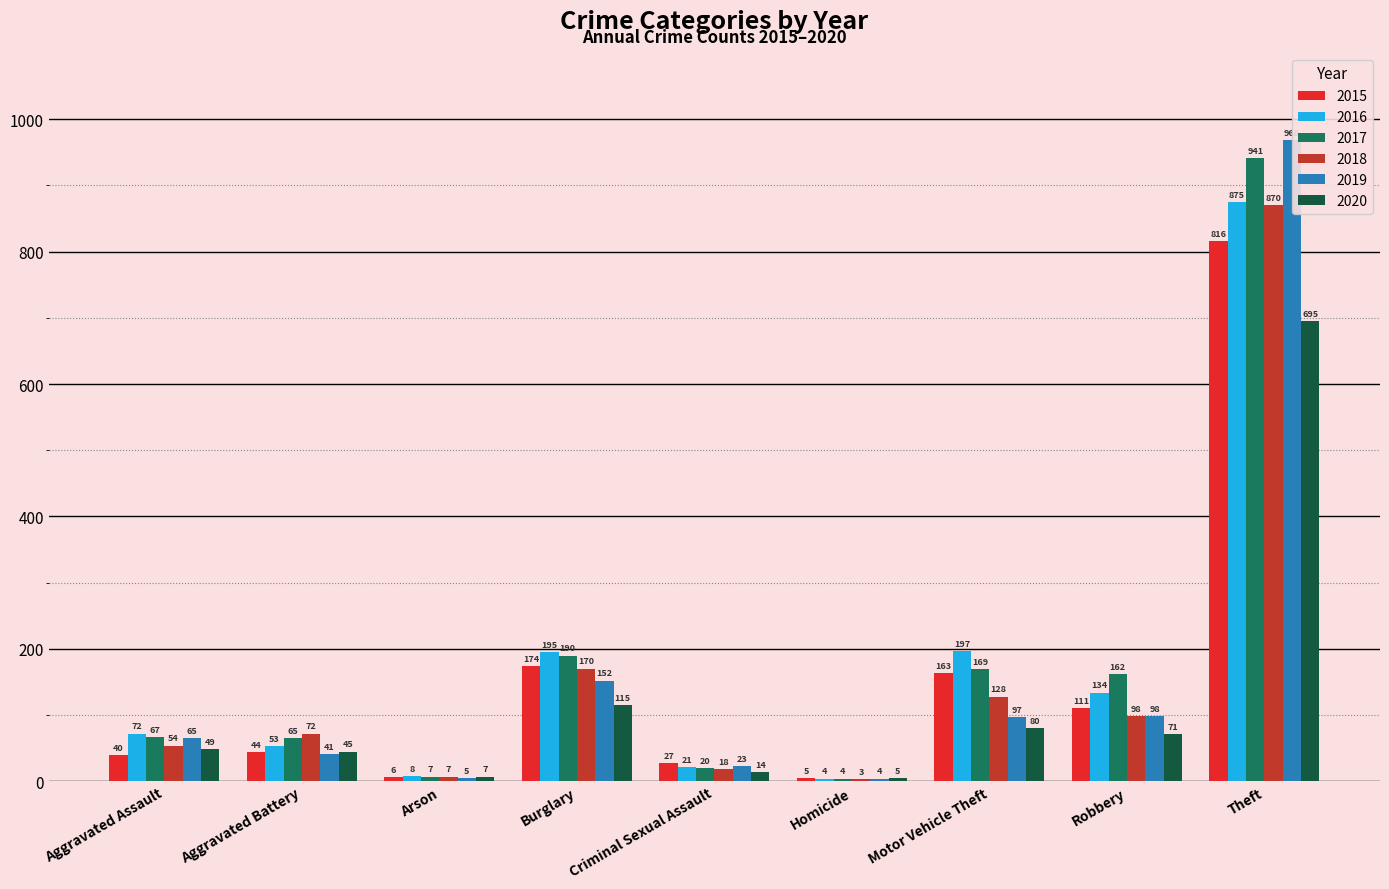

What is the sum of all 2015 values?

1386